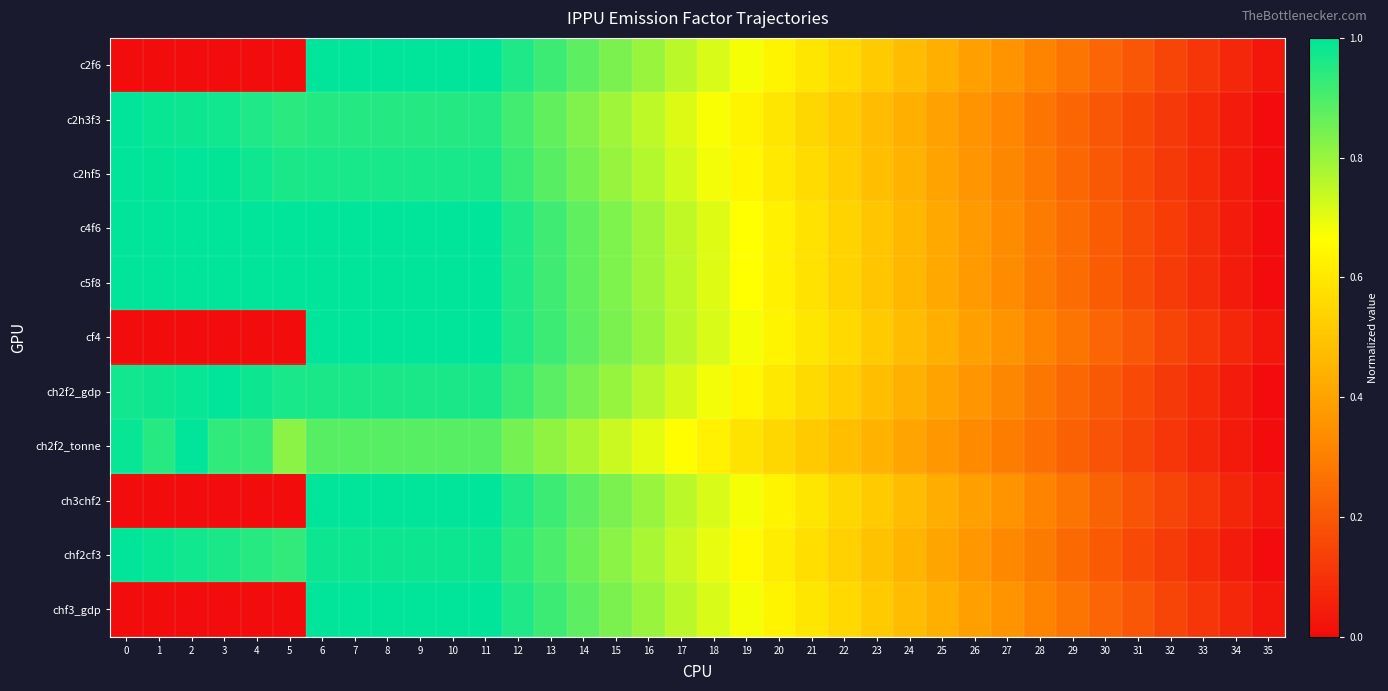

What is the maximum value shown in the chart?

1.0